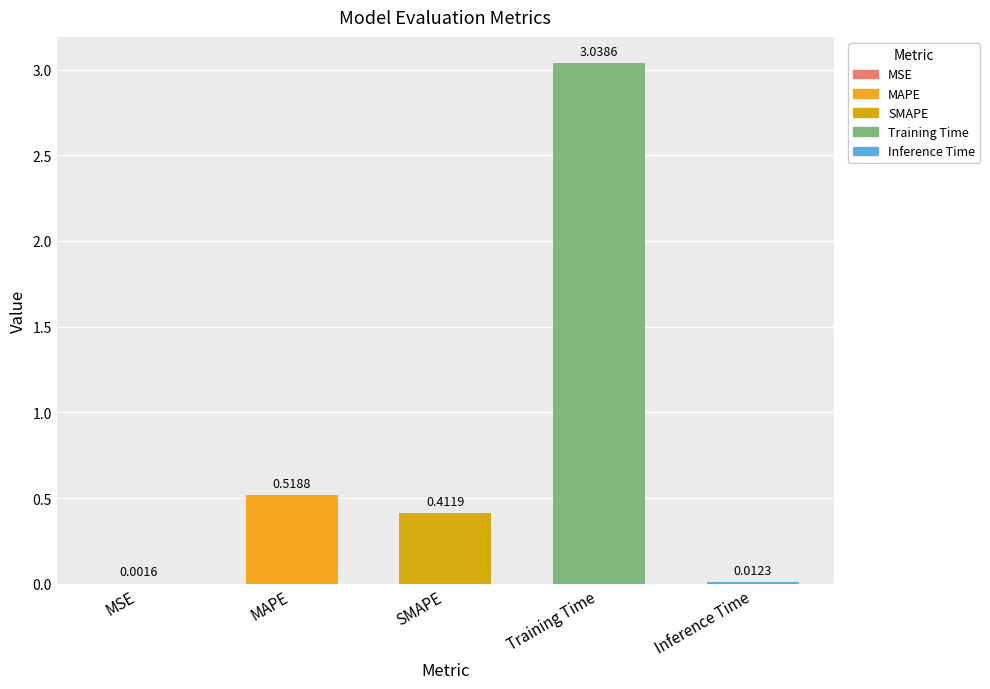

Which label corresponds to the largest value in the chart?

Training Time